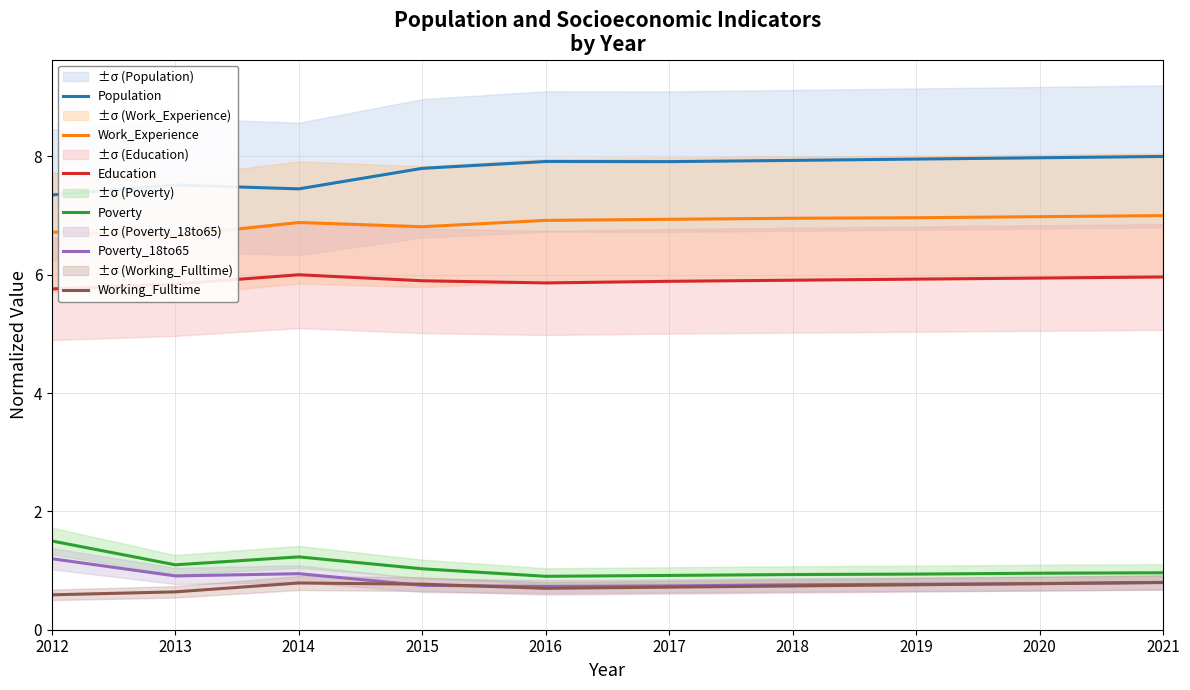

What is the value of the Work_Experience point at the 8th from the left?

7.0